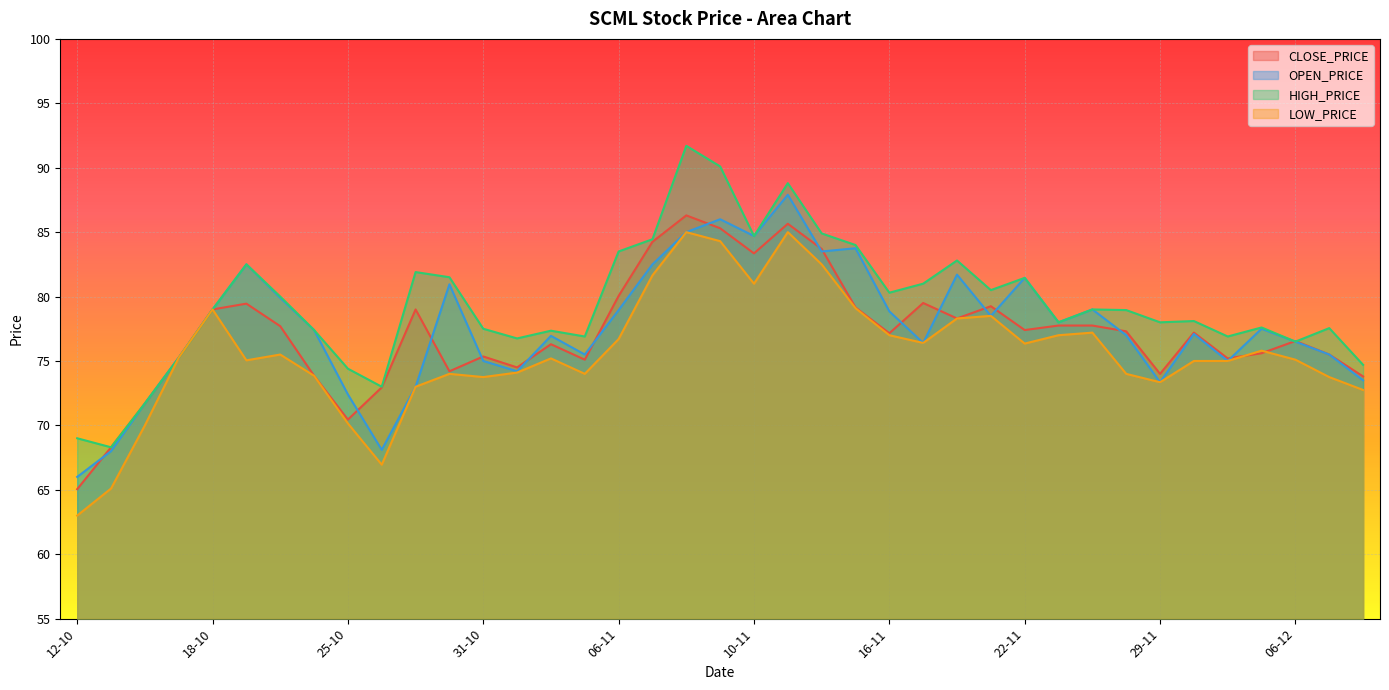

Reading left to right, extract all data points from this chart.

CLOSE_PRICE: 65.0	68.3	71.7	75.2	79.0	79.5	77.7	73.8	70.5	73.0	79.0	74.2	75.3	74.5	76.3	75.1	80.0	84.2	86.3	85.3	83.3	85.7	83.7	79.2	77.2	79.5	78.3	79.2	77.4	77.8	77.8	77.3	74.0	77.2	75.2	75.6	76.5	75.5	73.8
OPEN_PRICE: 66.0	68.0	71.7	75.2	79.0	82.5	79.9	77.4	72.4	68.1	73.0	81.0	75.0	74.2	77.0	75.5	79.0	82.5	85.0	86.0	84.7	87.9	83.5	83.8	78.8	76.4	81.7	78.5	81.5	78.0	79.0	77.0	73.3	77.1	75.0	77.5	76.5	75.5	73.5
HIGH_PRICE: 69.0	68.3	71.7	75.2	79.0	82.5	80.0	77.4	74.4	73.0	81.9	81.5	77.5	76.8	77.3	76.9	83.5	84.5	91.7	90.1	84.7	88.8	84.9	84.0	80.3	81.0	82.8	80.5	81.5	78.0	79.0	79.0	78.0	78.1	76.9	77.6	76.5	77.5	74.7
LOW_PRICE: 63.0	65.1	70.0	75.2	79.0	75.0	75.5	73.8	70.2	67.0	73.0	74.0	73.8	74.1	75.2	74.0	76.7	81.7	85.0	84.3	81.0	85.0	82.5	79.1	77.0	76.4	78.3	78.5	76.3	77.0	77.2	74.0	73.3	75.0	75.0	75.8	75.1	73.8	72.8